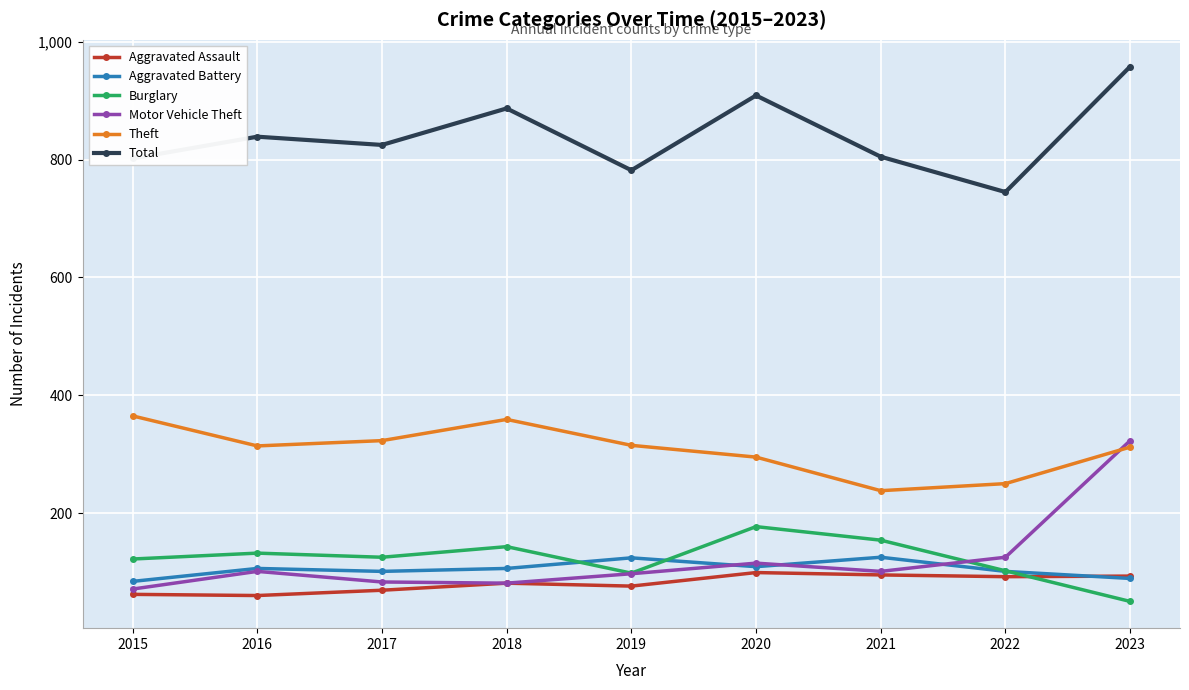

True or false: Total and Aggravated Assault cross at least once.

False